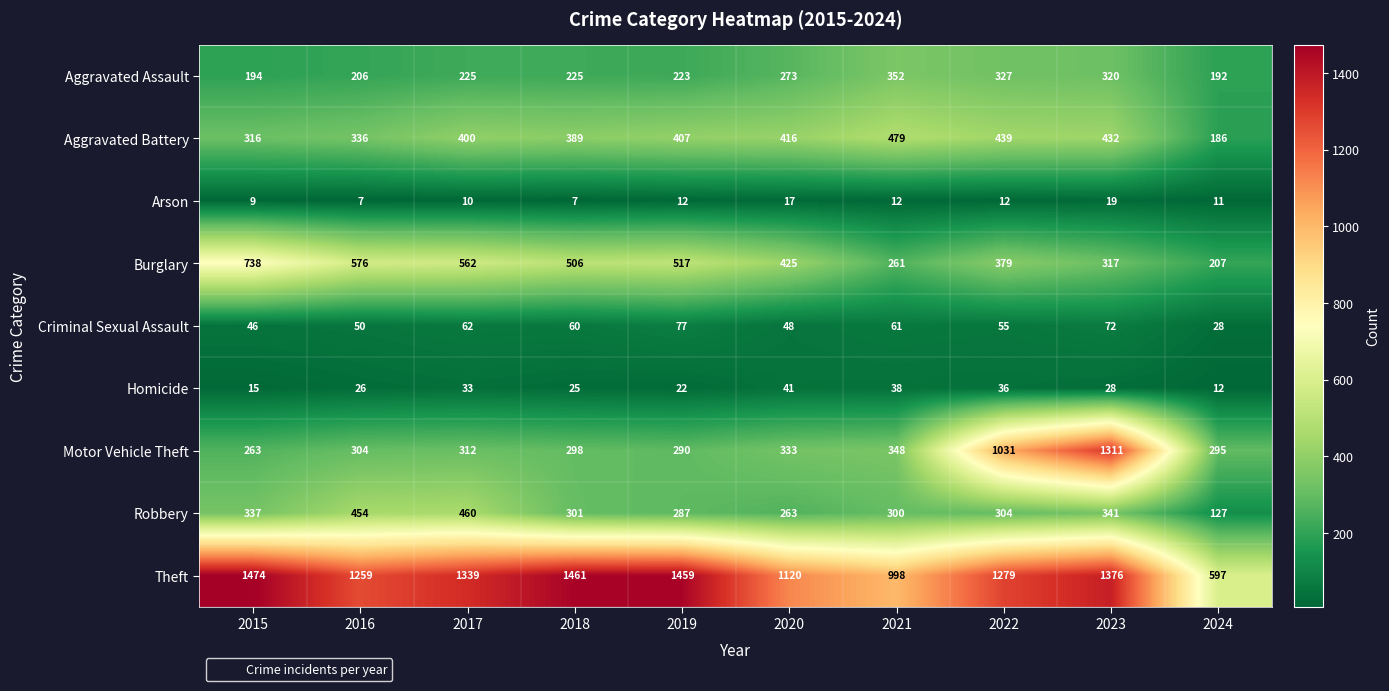

What is the difference between the maximum and minimum values in the Theft series?

877